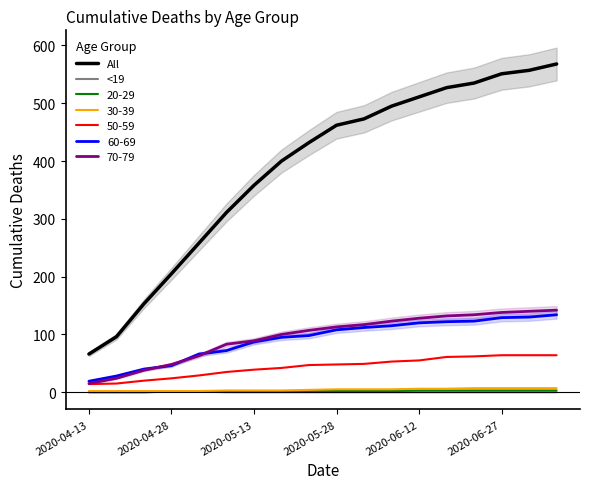

What is the average value of the All series?

387